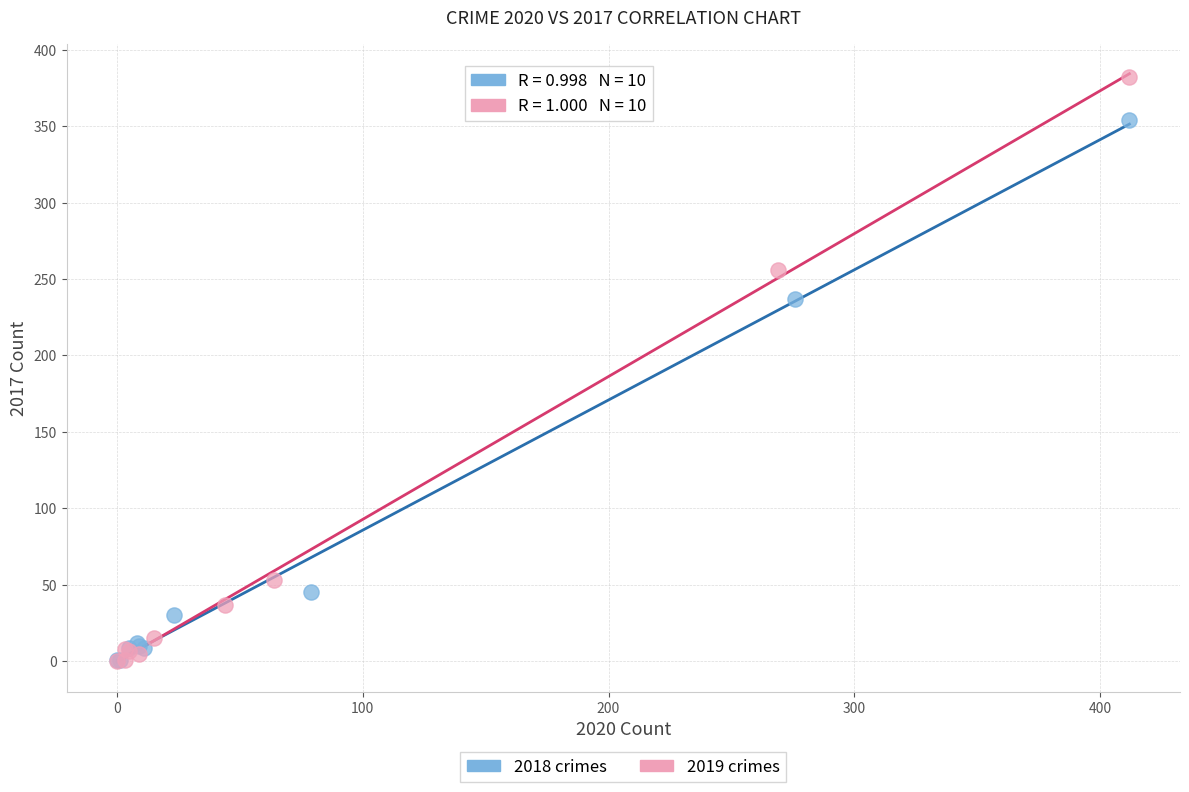

Which series has the largest Y range (max minus min)?

2019 crimes